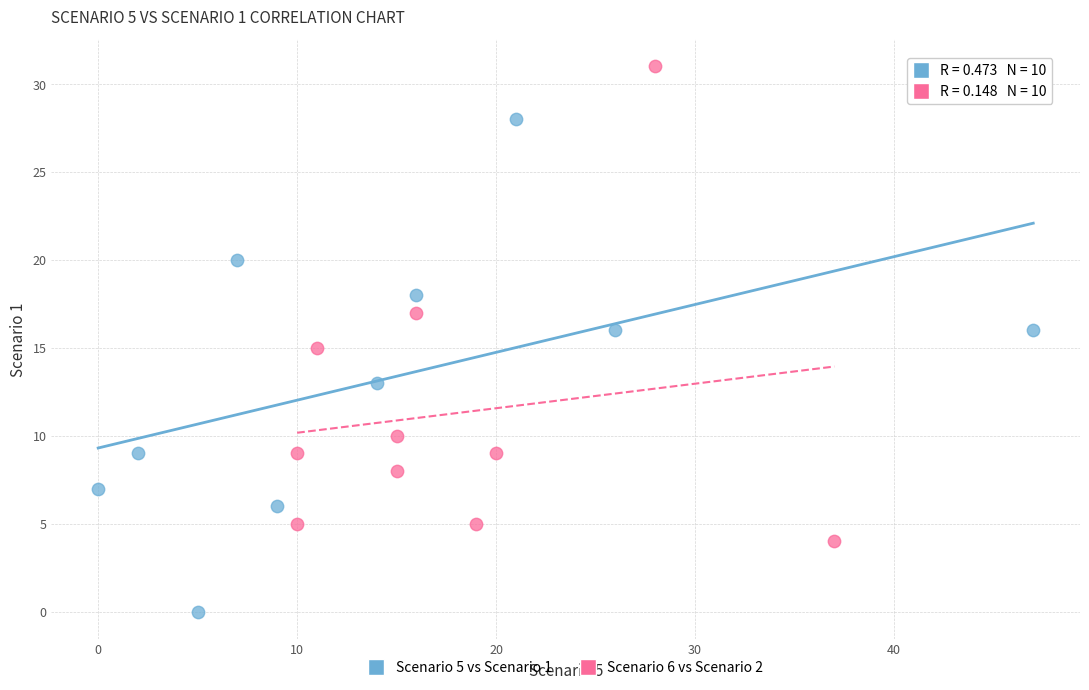

Which series contains the lowest Y value?

Scenario 5 vs Scenario 1